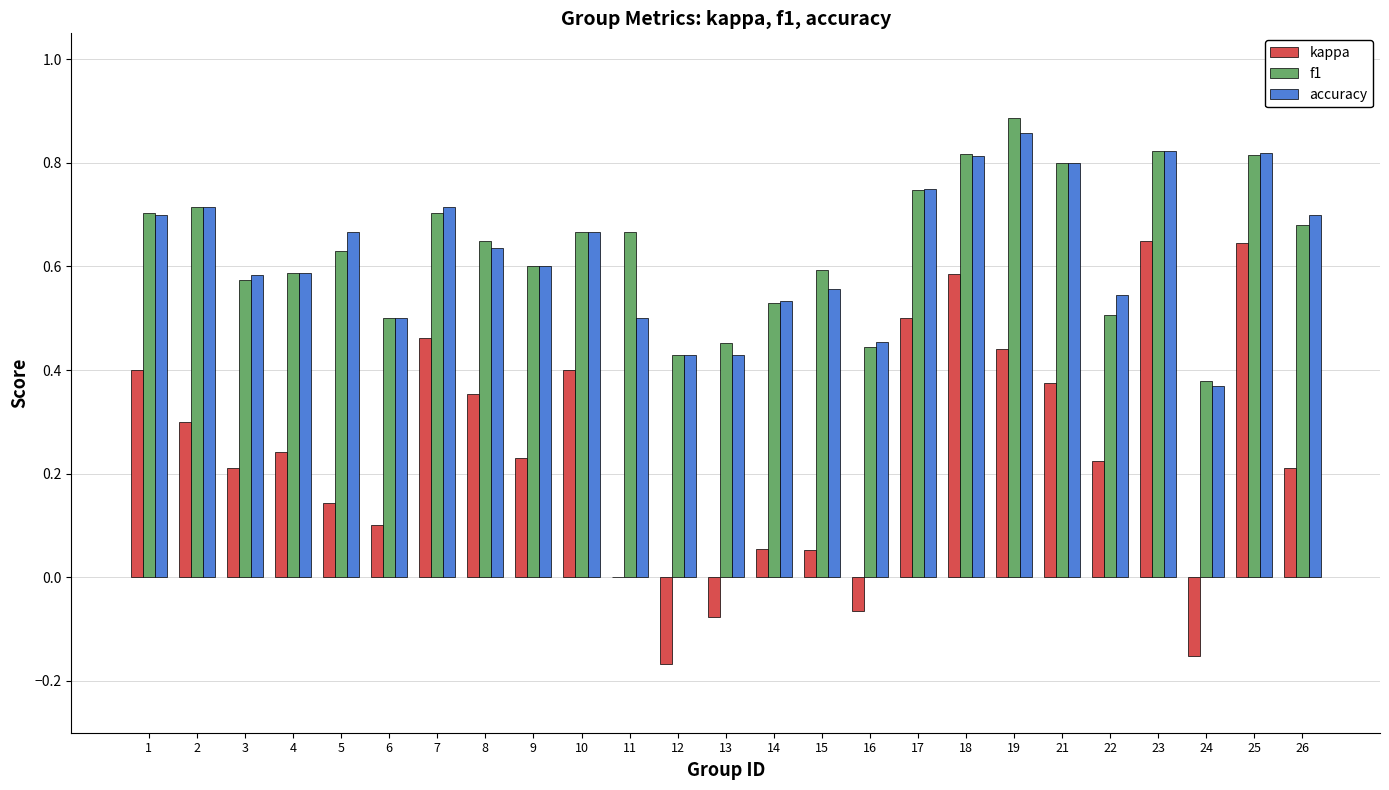

What is the sum of the accuracy values at 16 and 7?

1.2